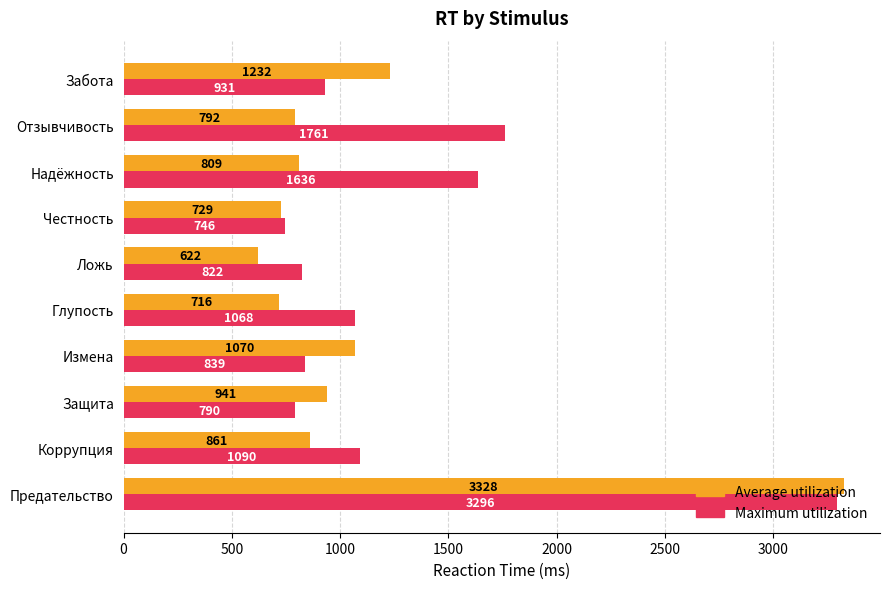

What is the average value of the Maximum utilization series?

1298